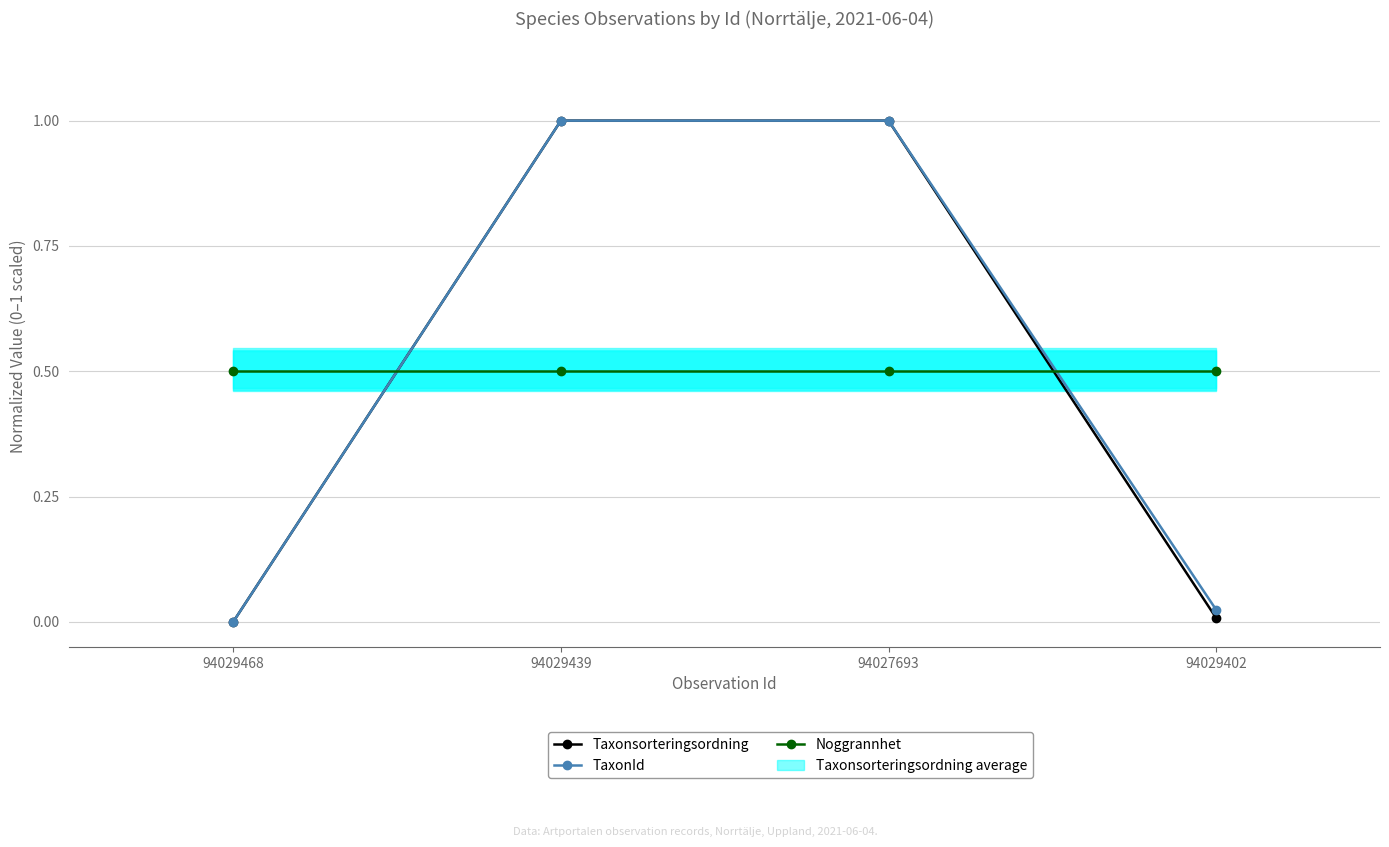

After their last crossing, which series has the higher values: Noggrannhet or Taxonsorteringsordning?

Noggrannhet